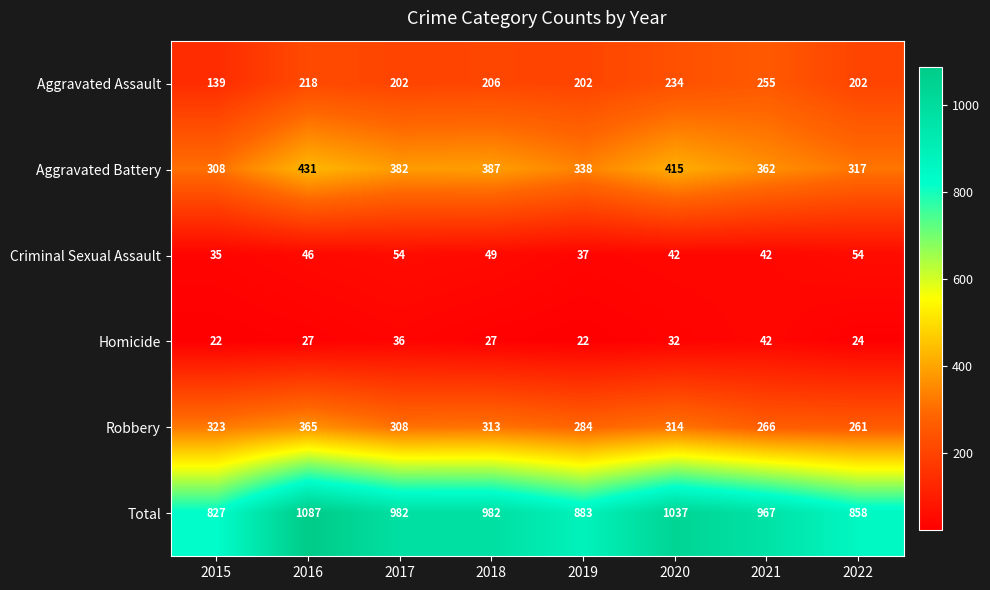

What is the sum of the Homicide values at 2020 and 2016?

59